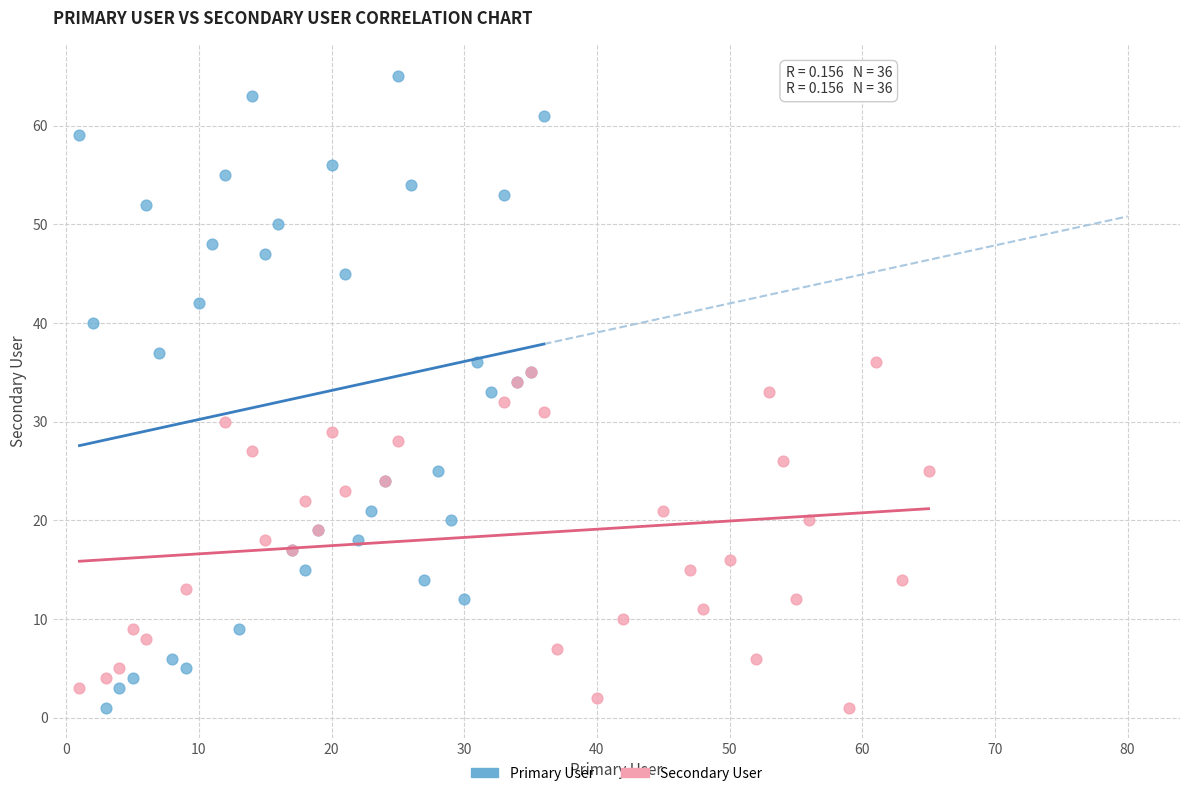

Which series reaches the maximum Y coordinate?

Primary User